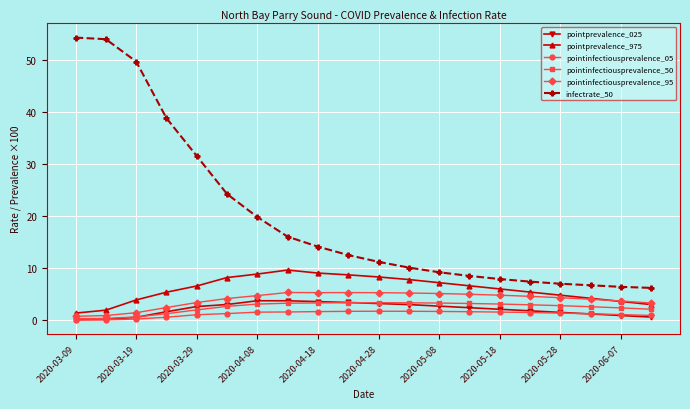

What is the highest value of the pointinfectiousprevalence_05 series?

1.7